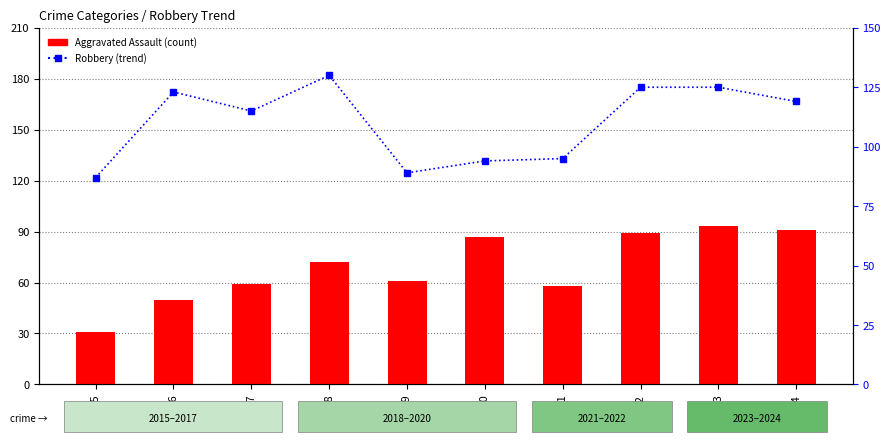

Are the bars grouped side by side (vs. stacked)?

Yes